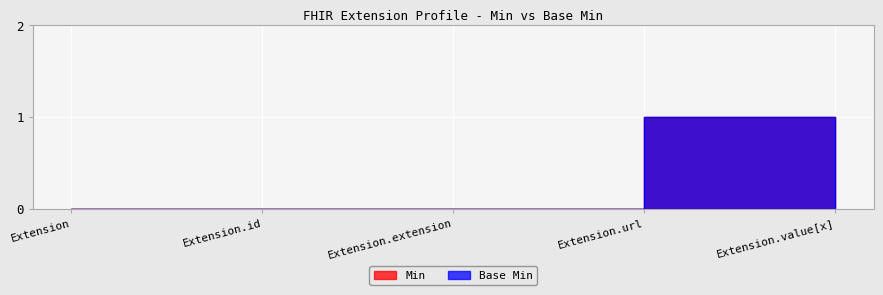

Which category has the lowest value in the Base Min series?

Extension